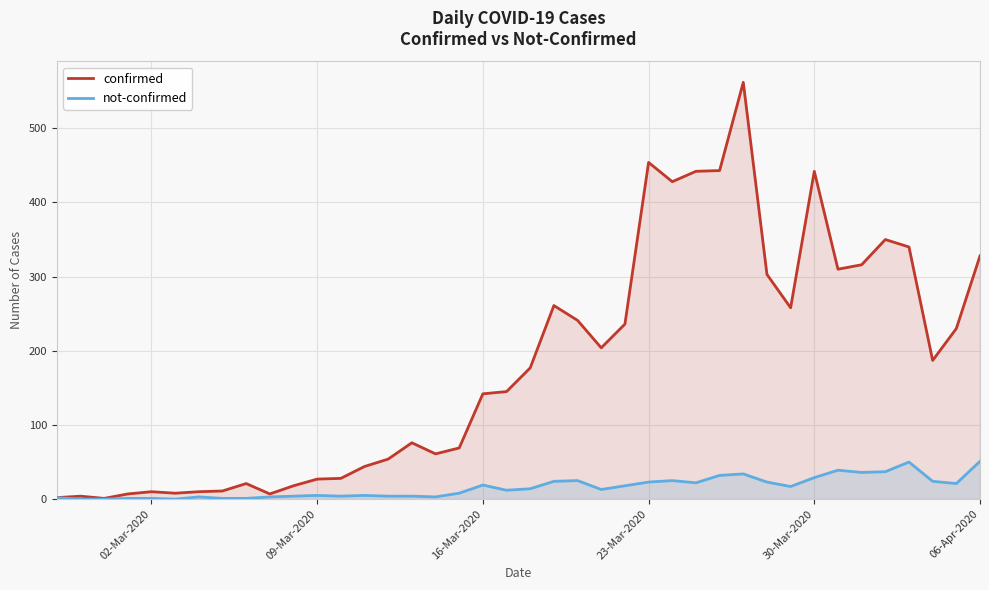

What is the maximum value shown in the chart?

562